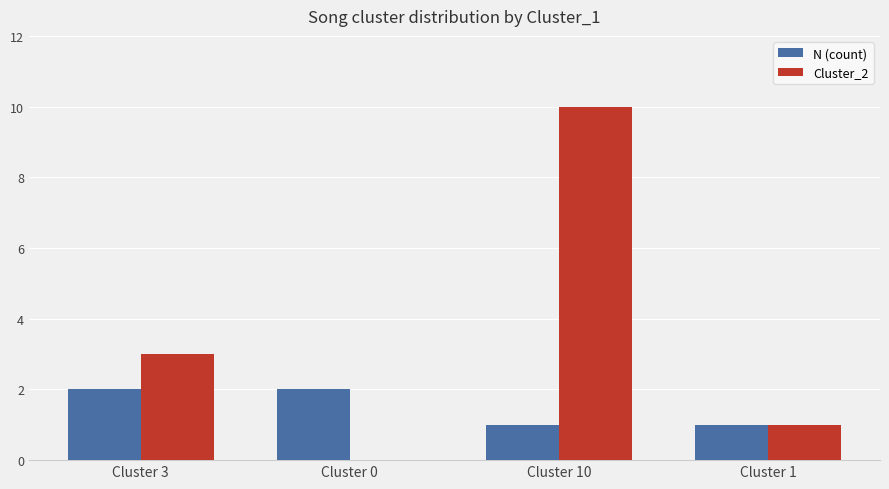

What is the sum of all N (count) values?

6